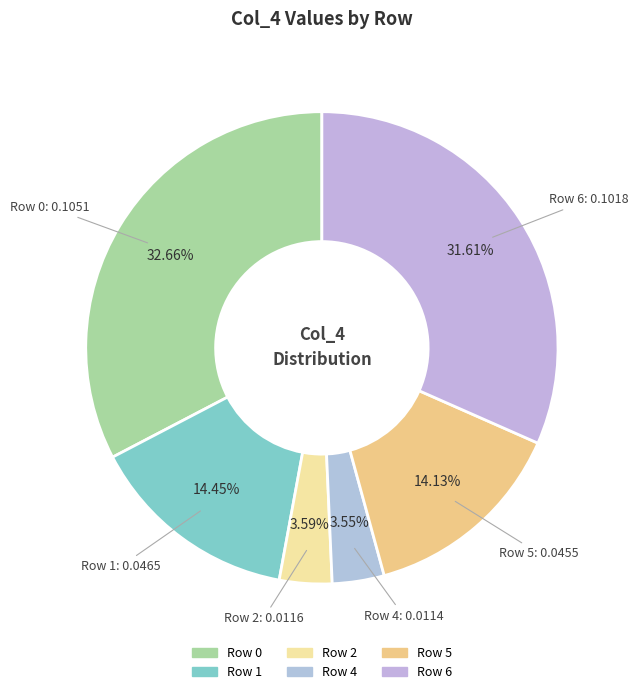

Count the number of slices in the pie.

6